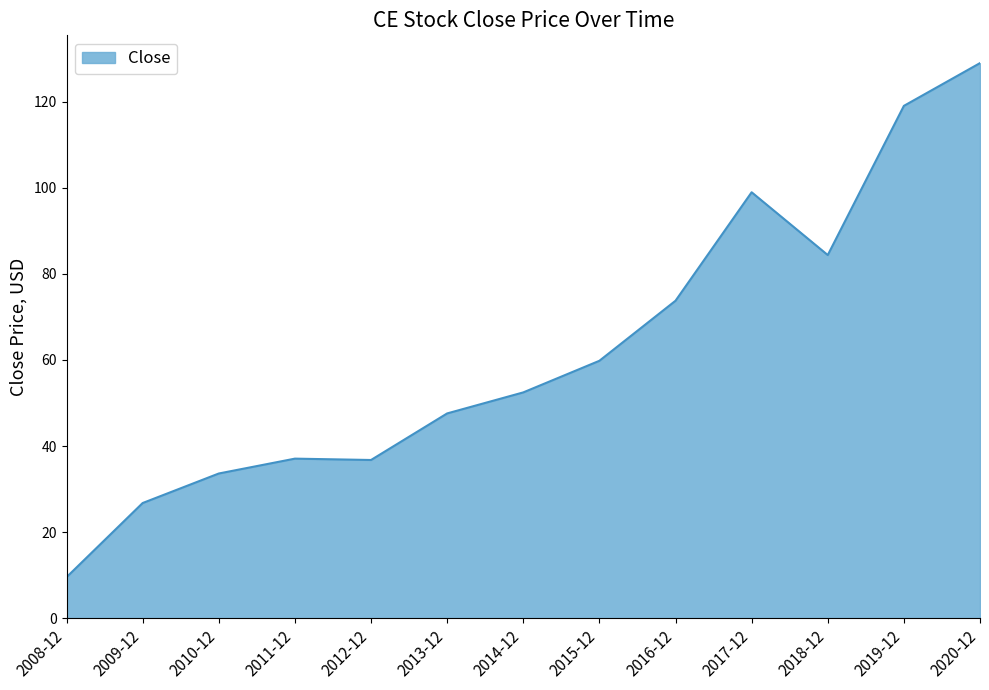

What is the change in value from 2013-12 to 2018-12?

+36.8